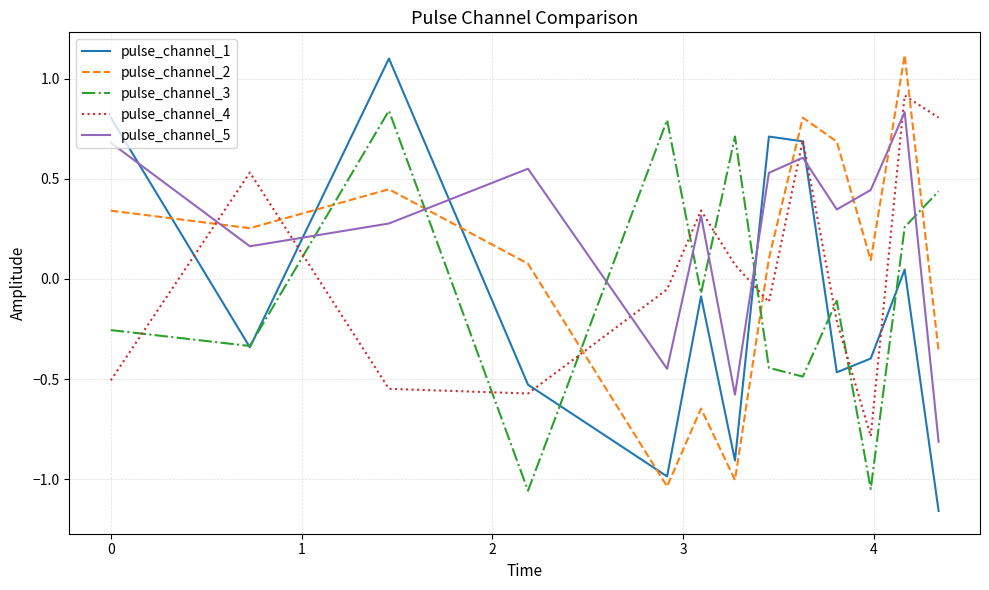

What is the greatest value displayed?

1.1